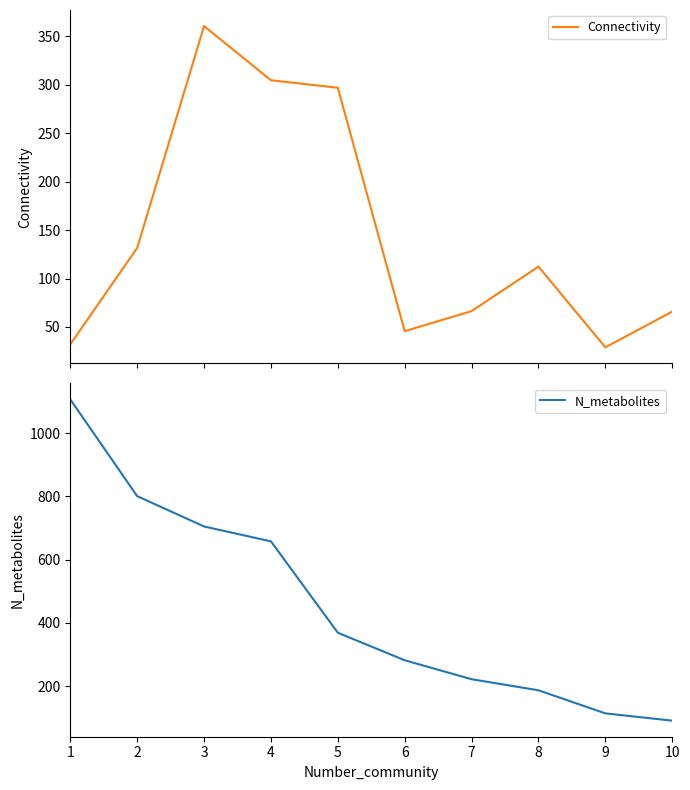

What is the value of the N_metabolites point at the 2nd from the left?

801.0